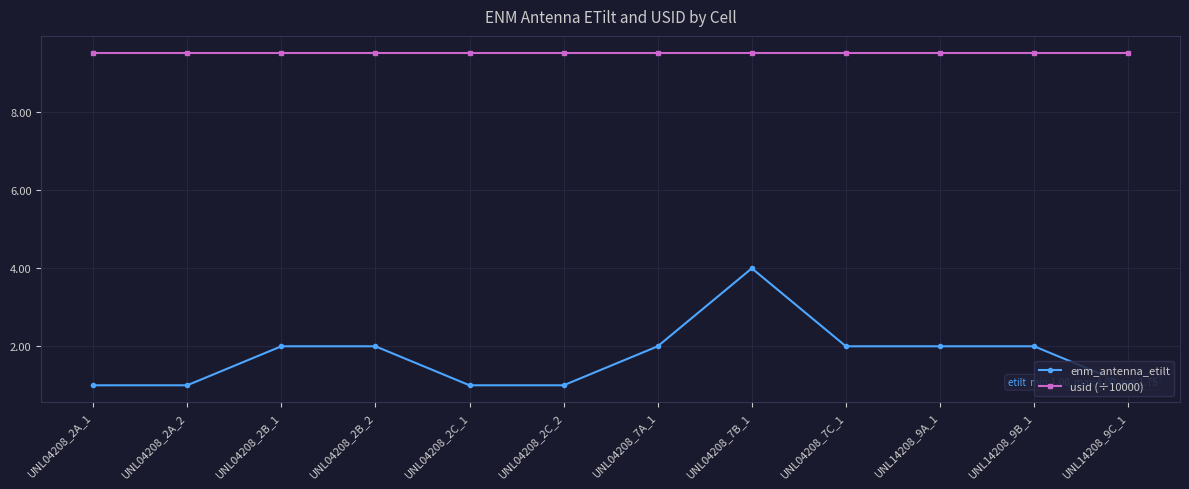

What is the difference between the highest and lowest values at UNL04208_7B_1?

5.5